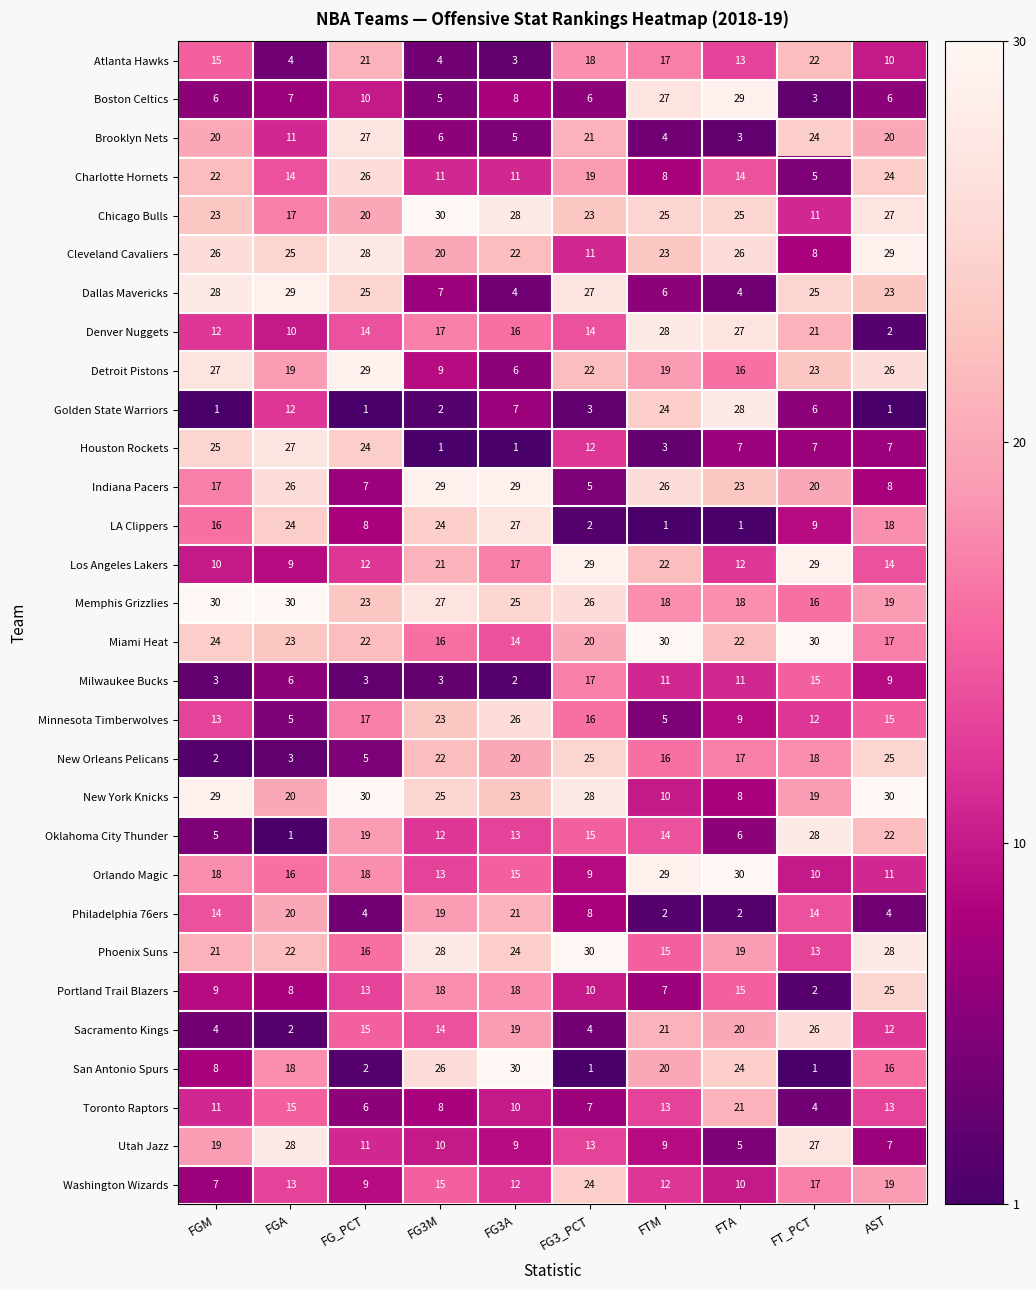

The value of Toronto Raptors at FT_PCT is 4. True or false?

True